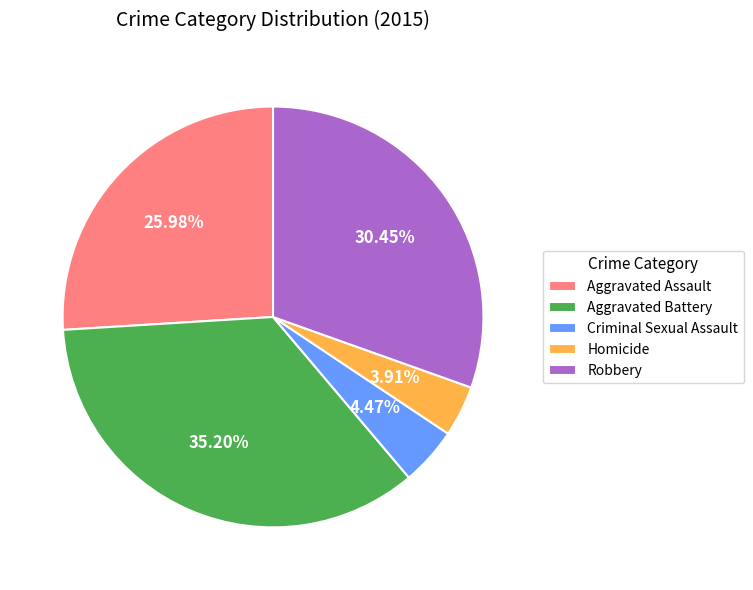

To the nearest percent, what is the combined percentage of Aggravated Battery and Homicide?

39%